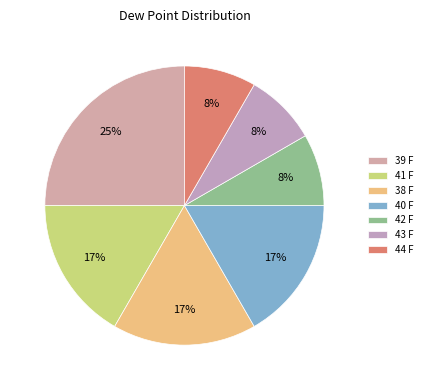

Which slice is the largest?

39 F